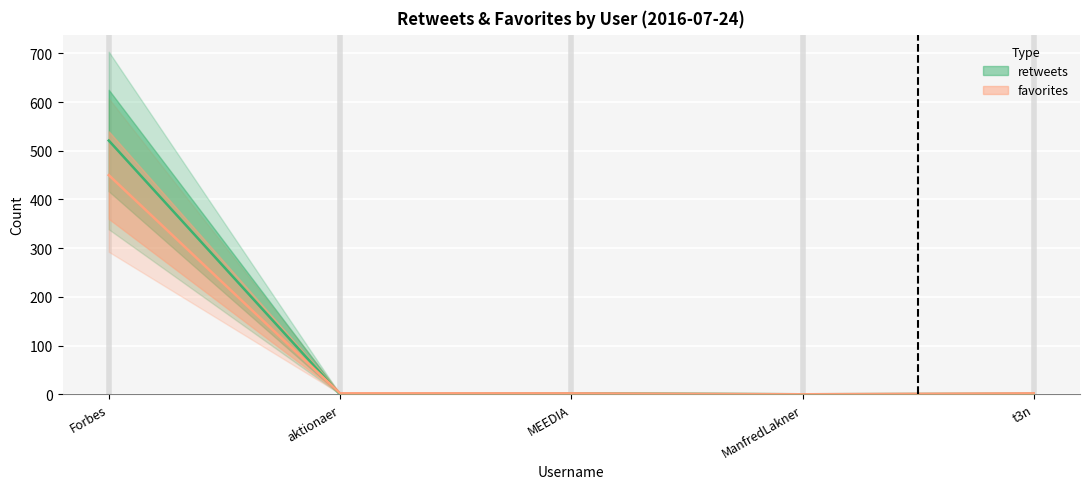

What is the value of the favorites point at the 2nd from the left?

2